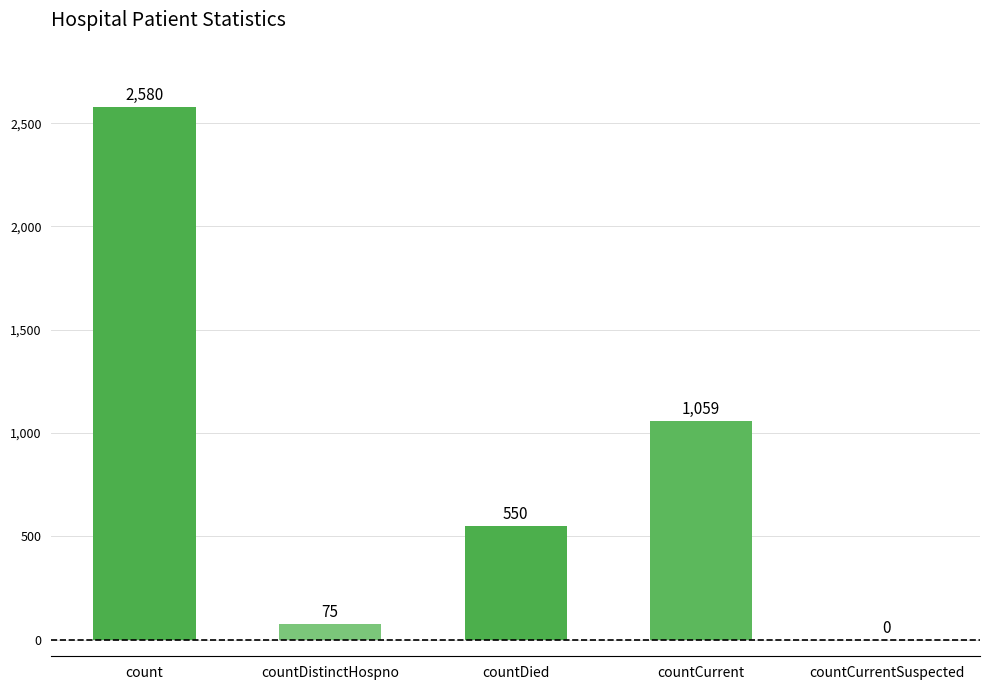

Are the bars horizontal?

No